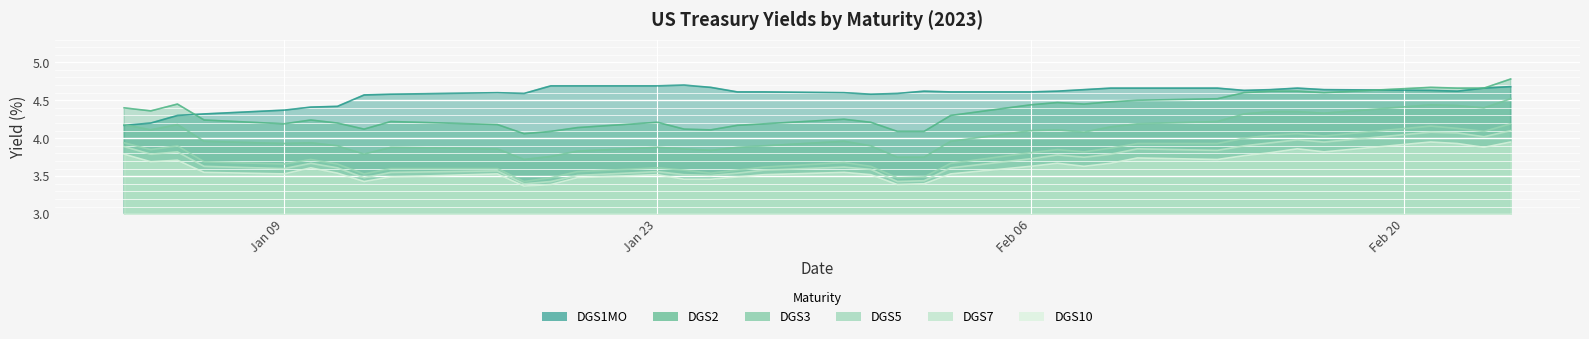

Rank the series at 2023-01-11 from lowest to highest value.

DGS10, DGS7, DGS5, DGS3, DGS2, DGS1MO